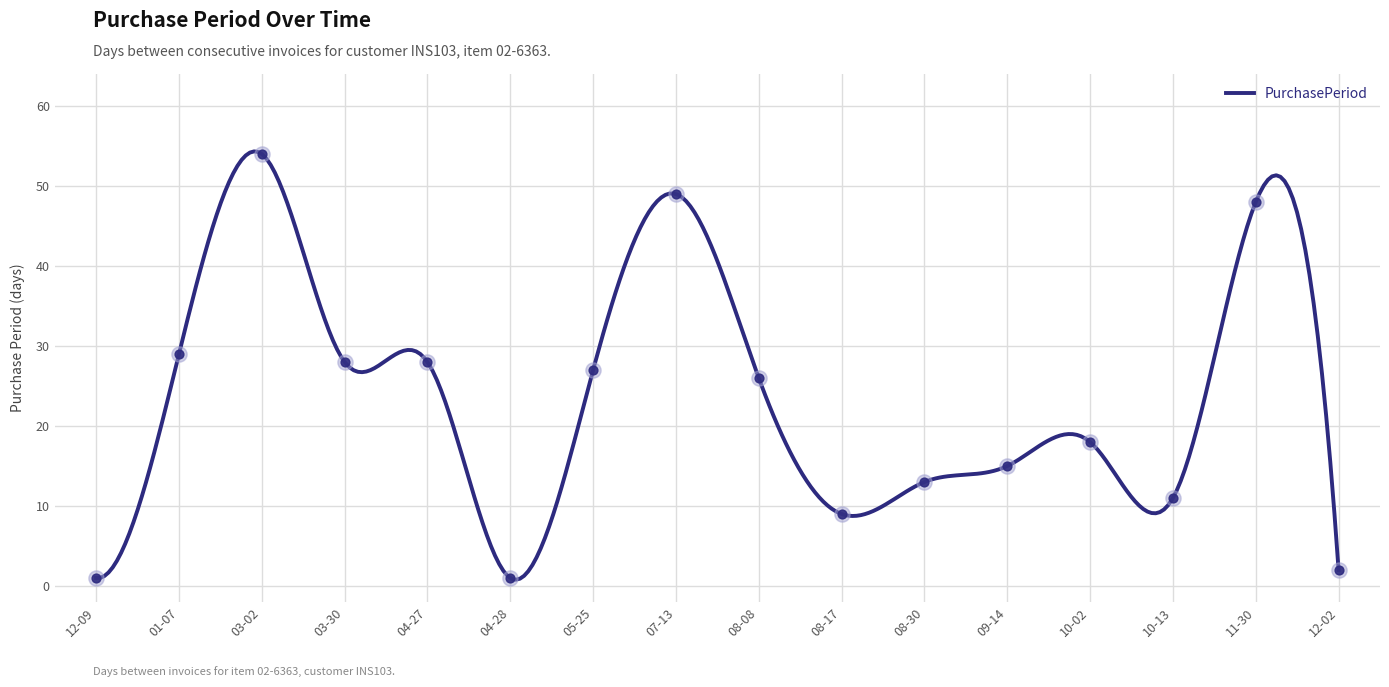

Which has a higher value, 12-02 or 11-30?

11-30